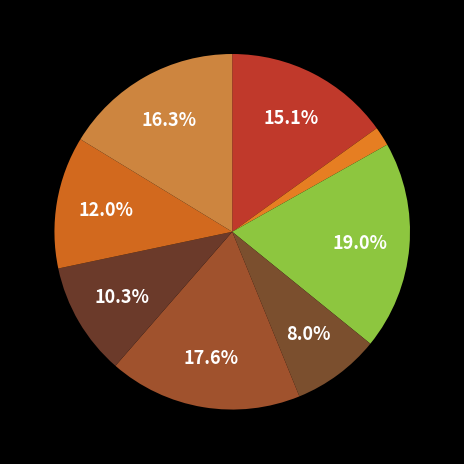

How many slices are in this pie chart?

8